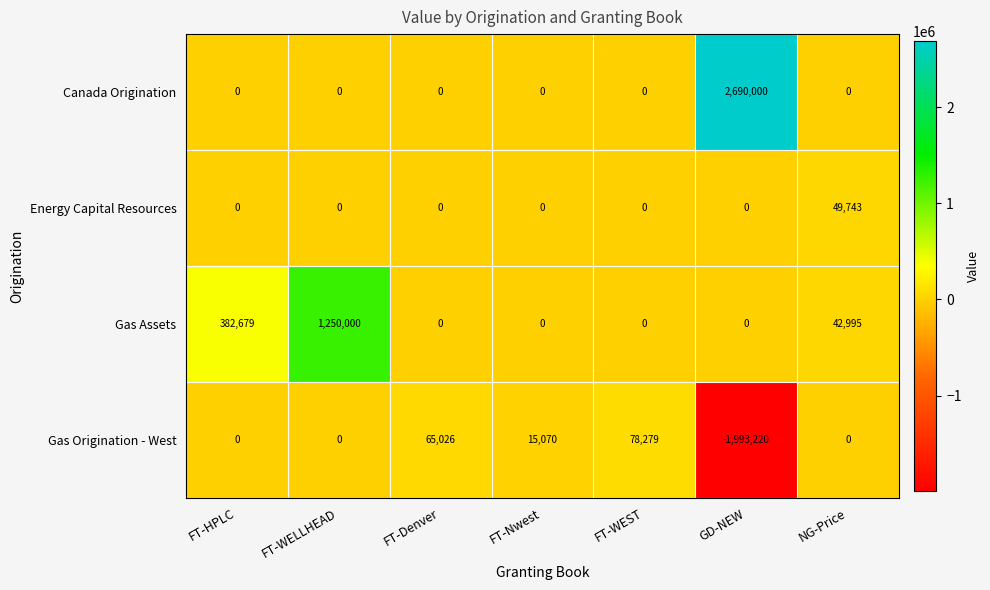

What is the average value of the Gas Assets series?

239382